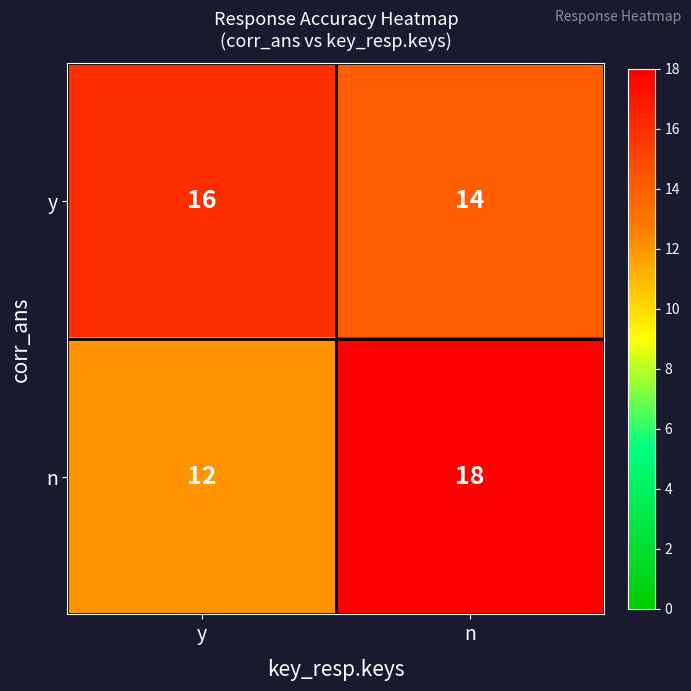

At which category is the sum across all series the highest?

n